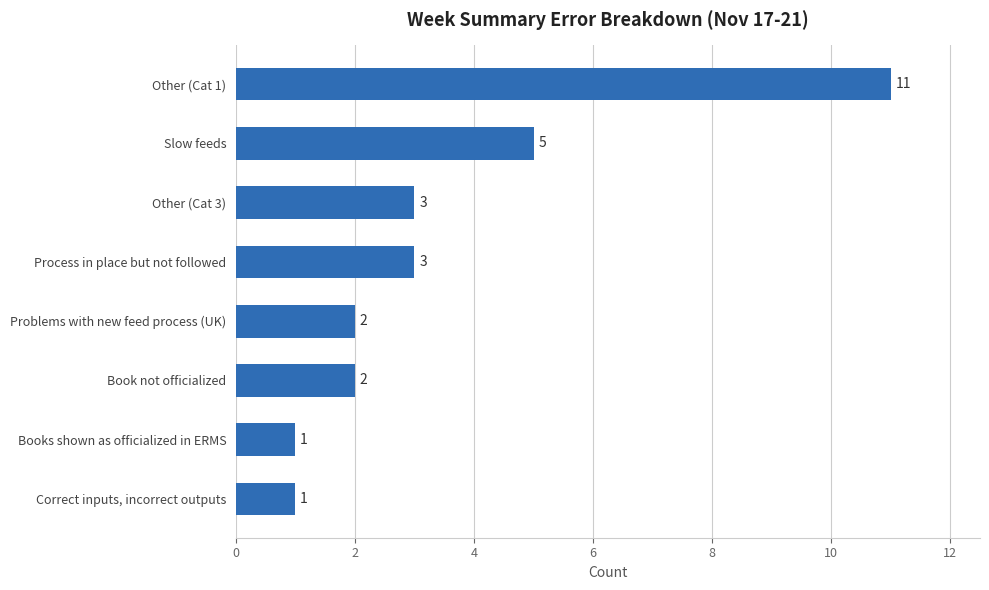

Reading bottom to top, transcribe all the data shown in this chart.

Correct inputs, incorrect outputs=1	Books shown as officialized in ERMS=1	Book not officialized=2	Problems with new feed process (UK)=2	Process in place but not followed=3	Other (Cat 3)=3	Slow feeds=5	Other (Cat 1)=11